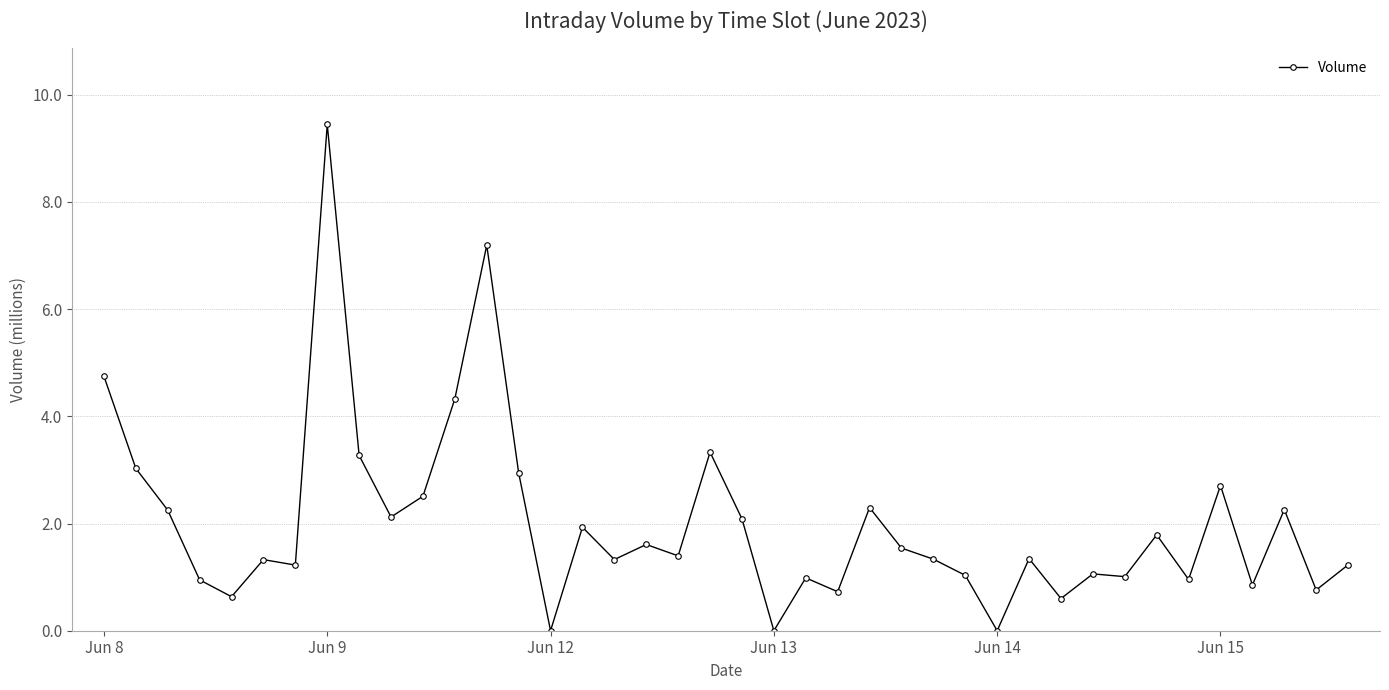

Does the chart display data point markers on the line(s)?

Yes